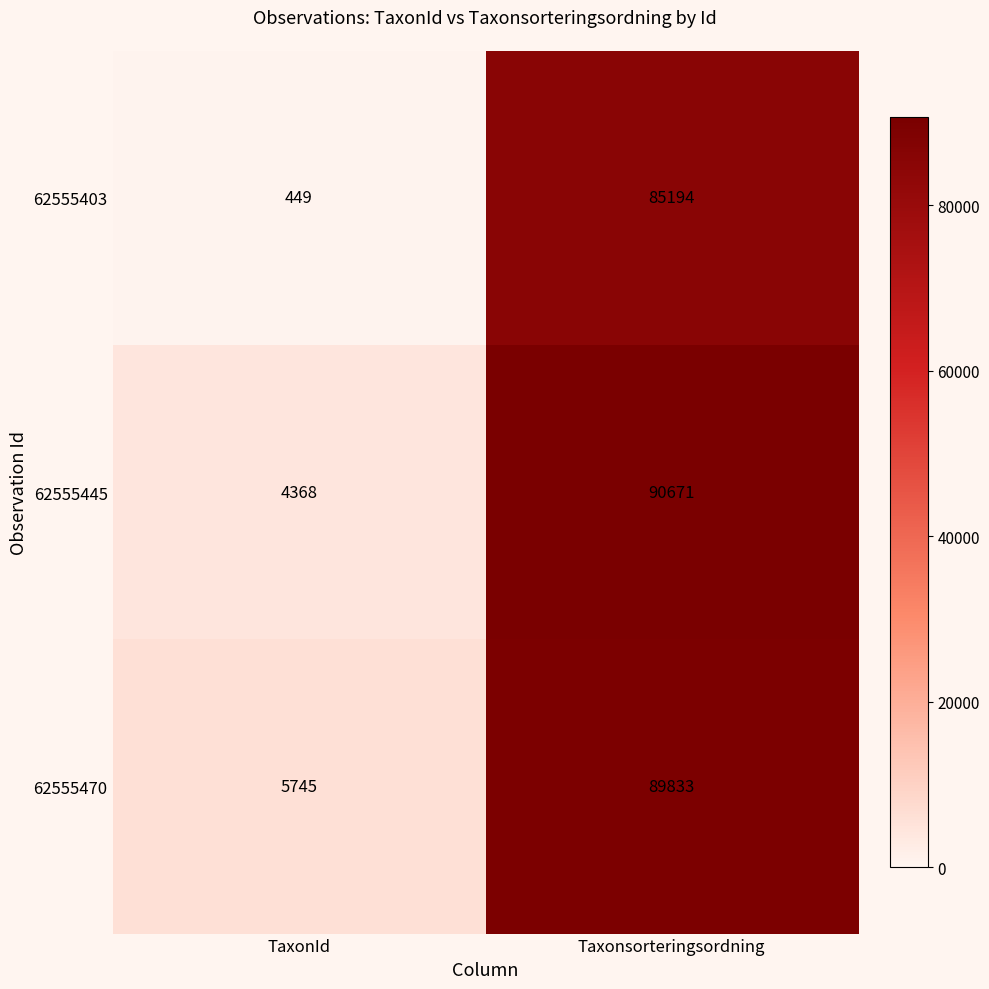

Rank the series by their maximum value, from highest to lowest.

62555445, 62555470, 62555403